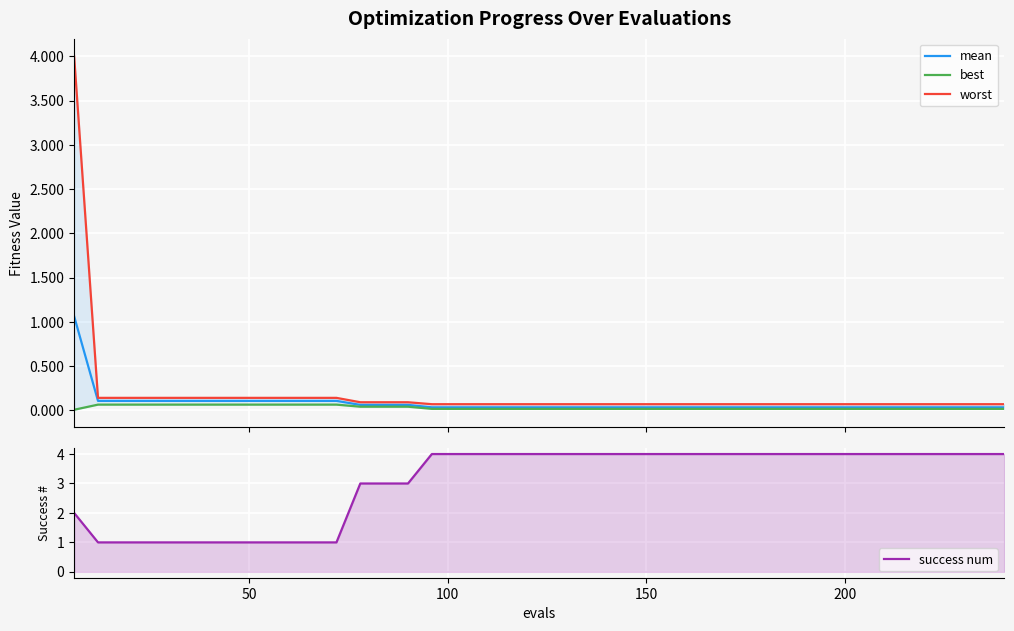

At how many categories does at least one series exceed 0?

40